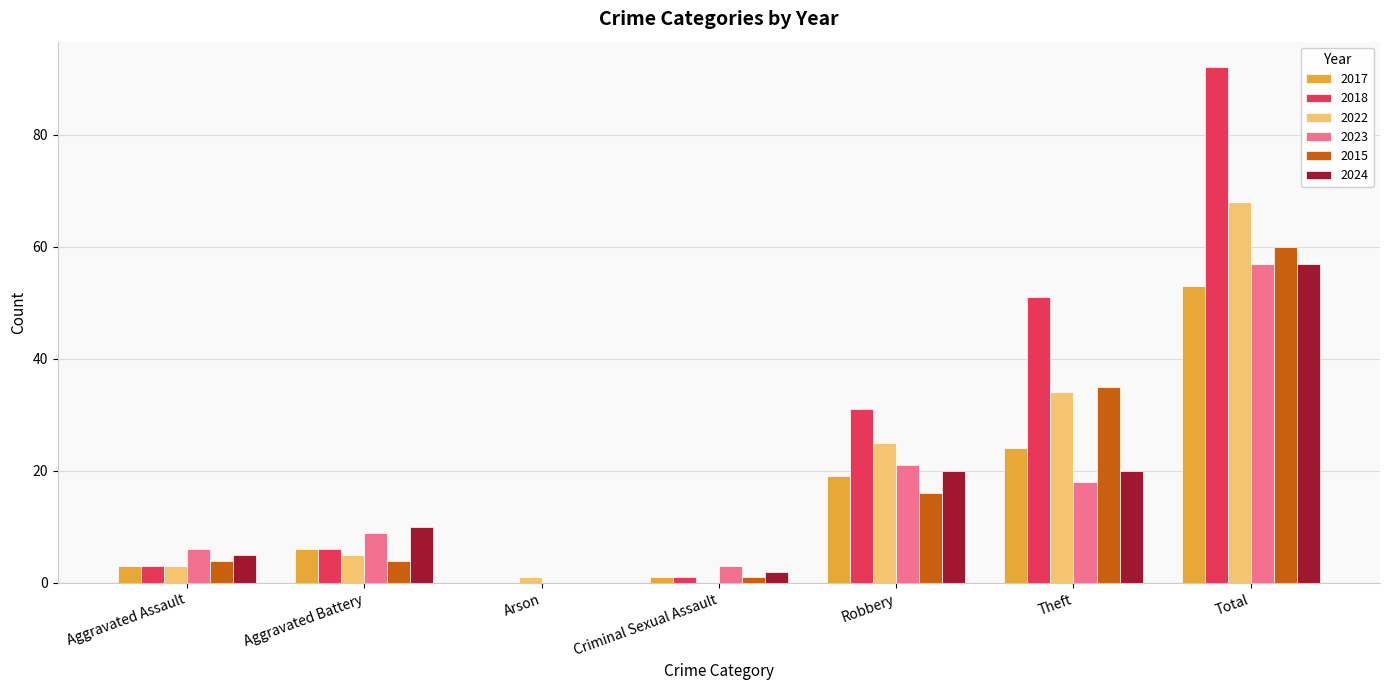

What is the sum of all 2023 values?

114